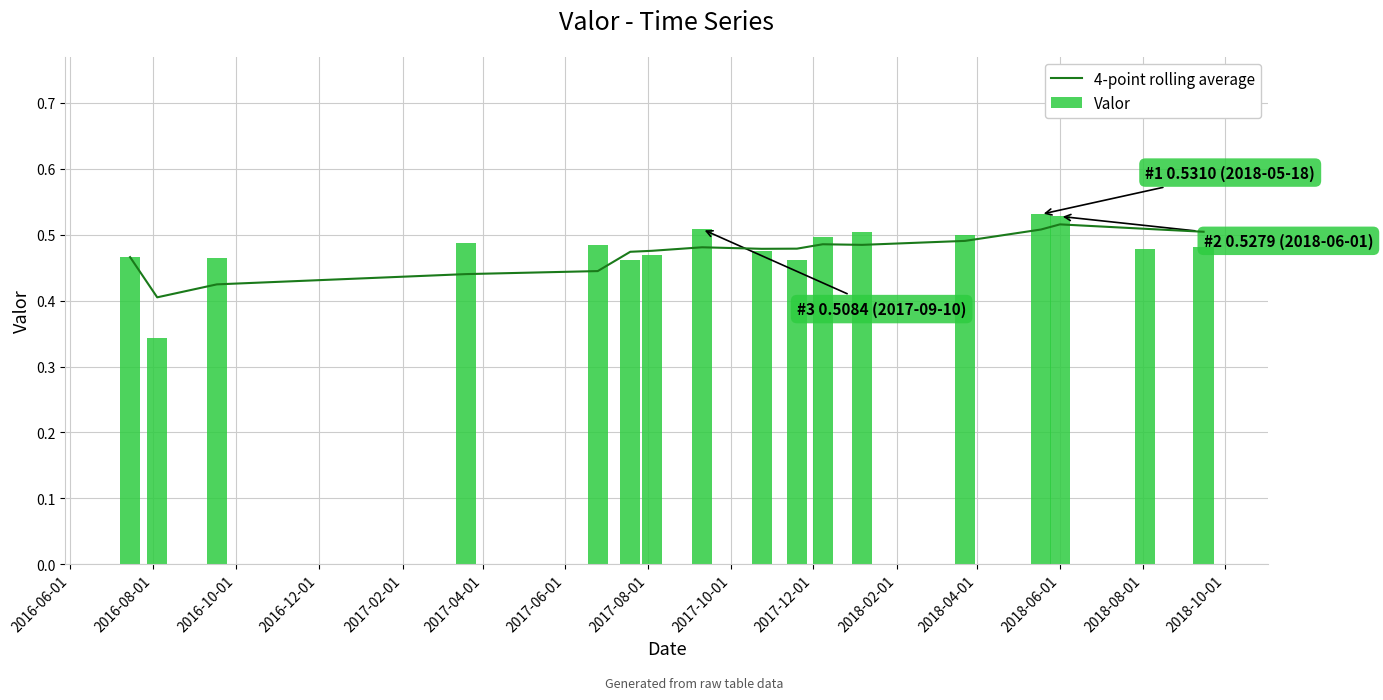

Does the chart contain any negative values?

No